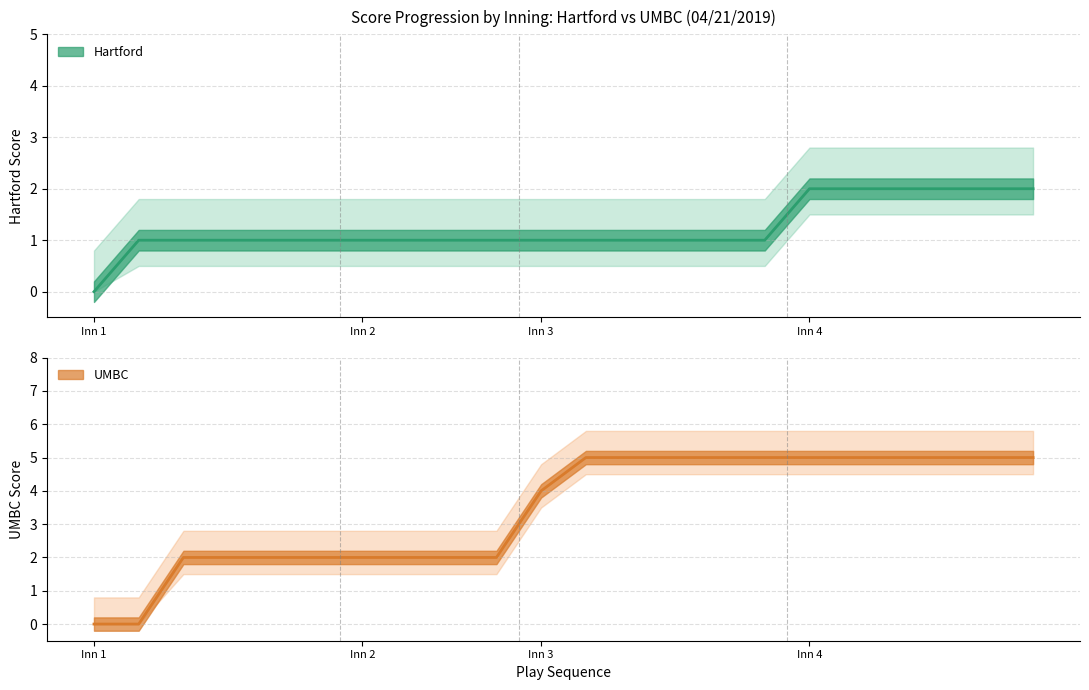

What is the total value across all series at 20?

7